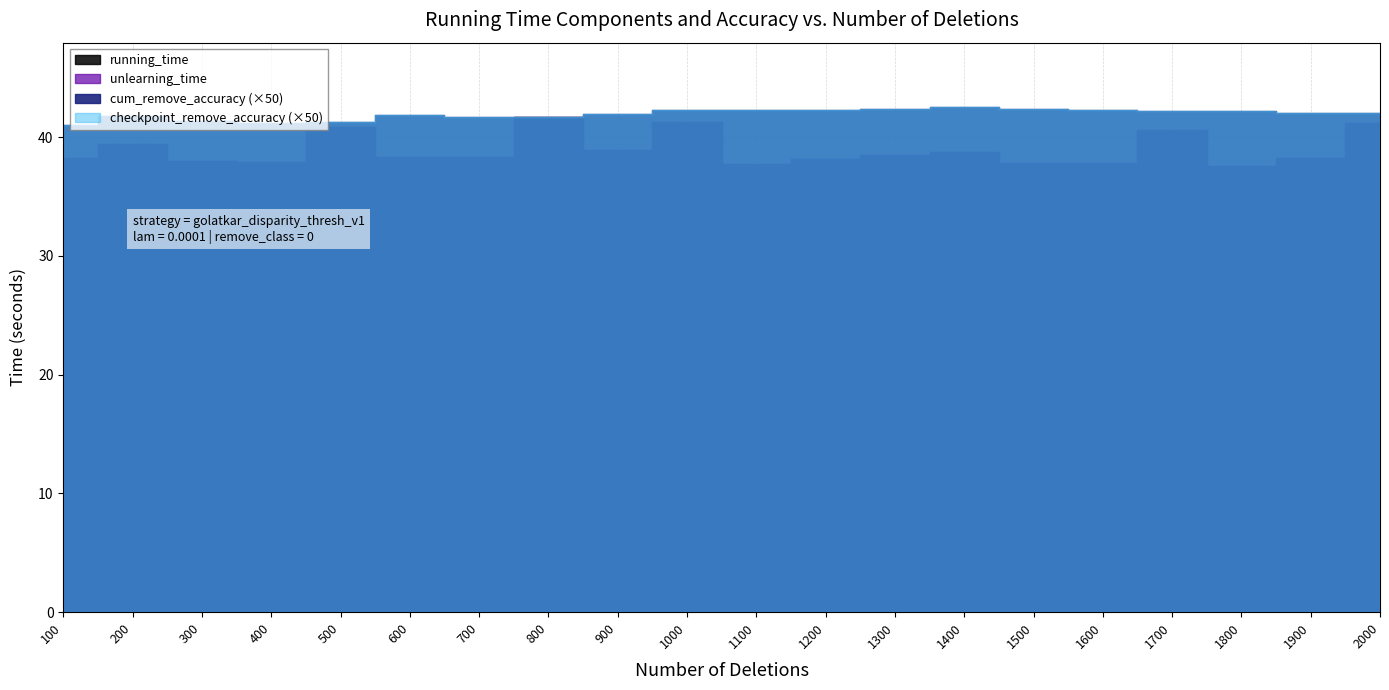

What is the total value across all series at 1400?

79.3